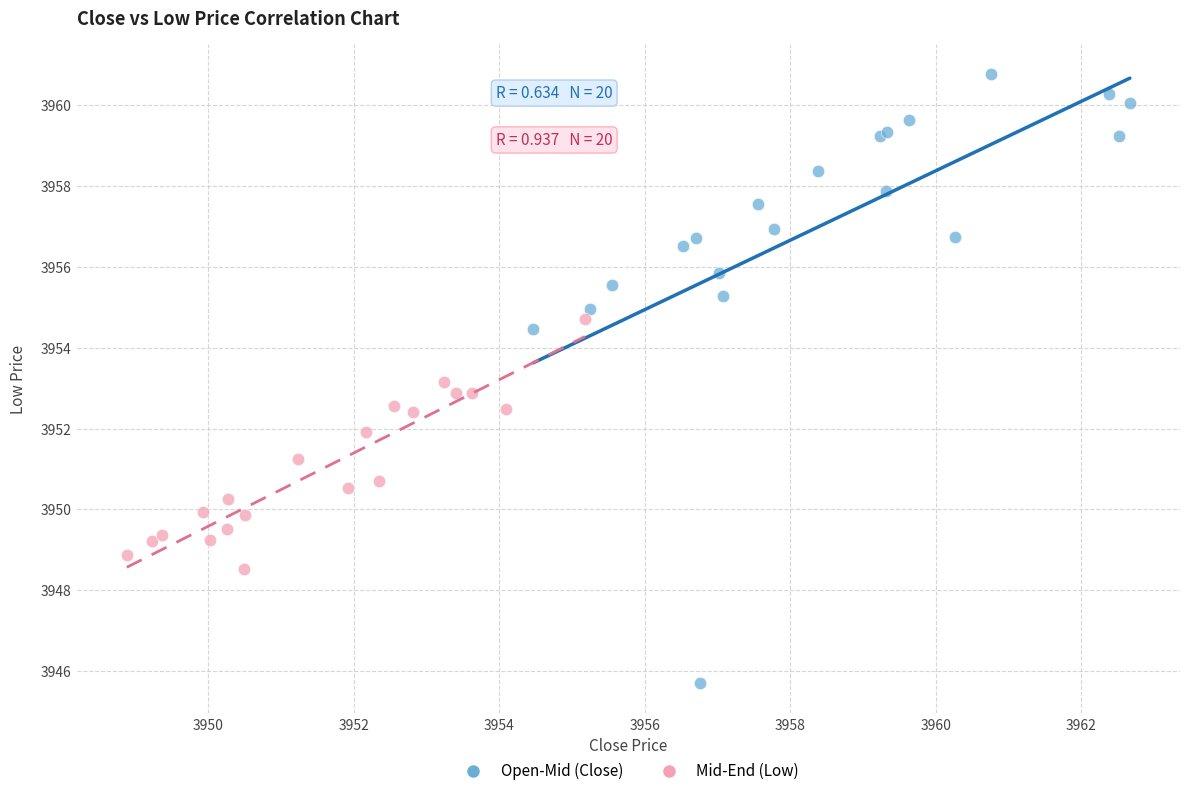

Which series contains the highest Y value?

Open-Mid (Close)